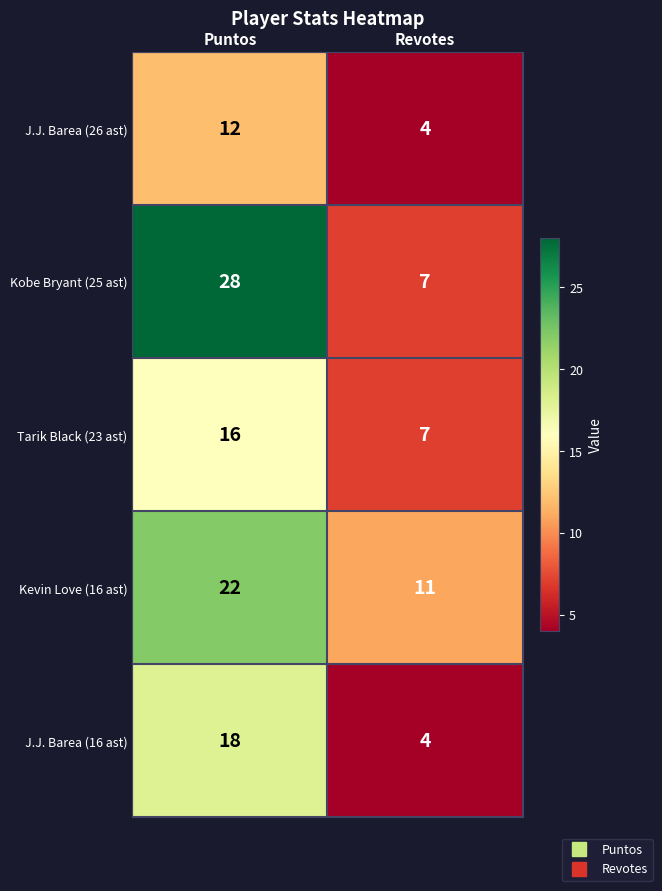

What is the sum of the J.J. Barea (26 ast) values at Puntos and Revotes?

16